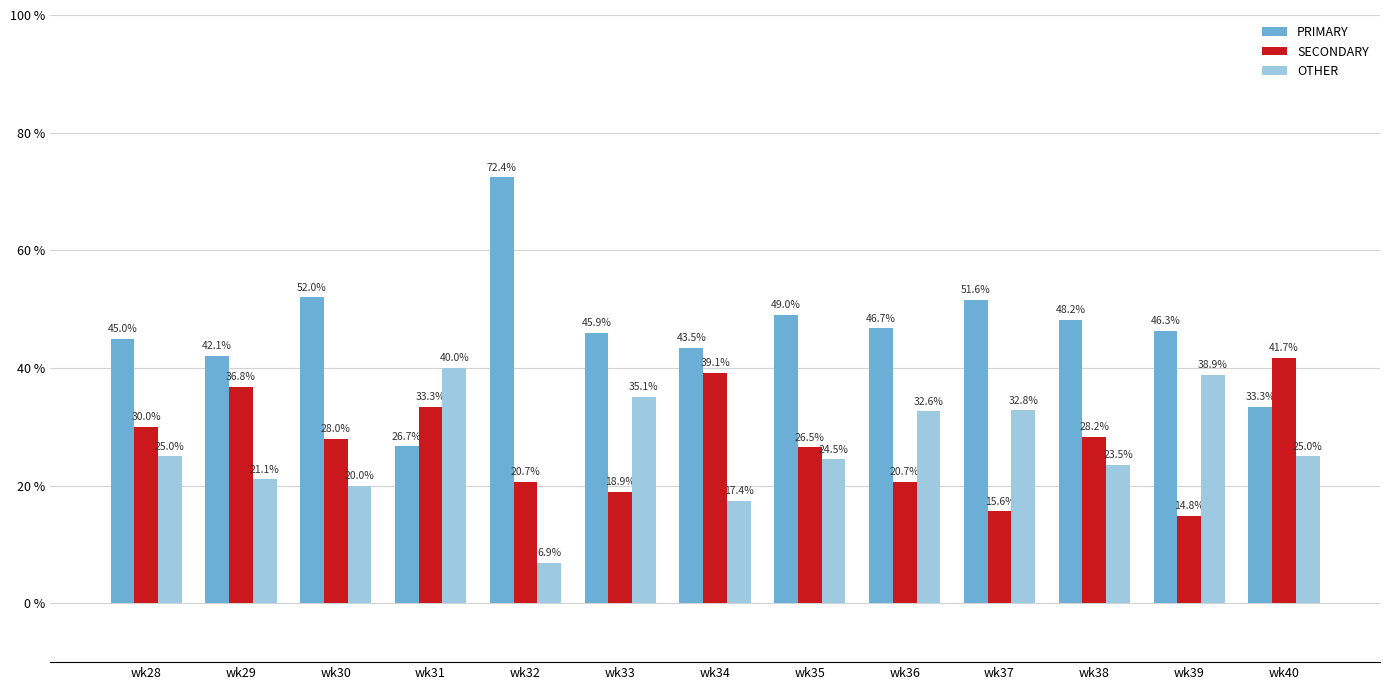

What is the total value across all series at wk37?

100.0